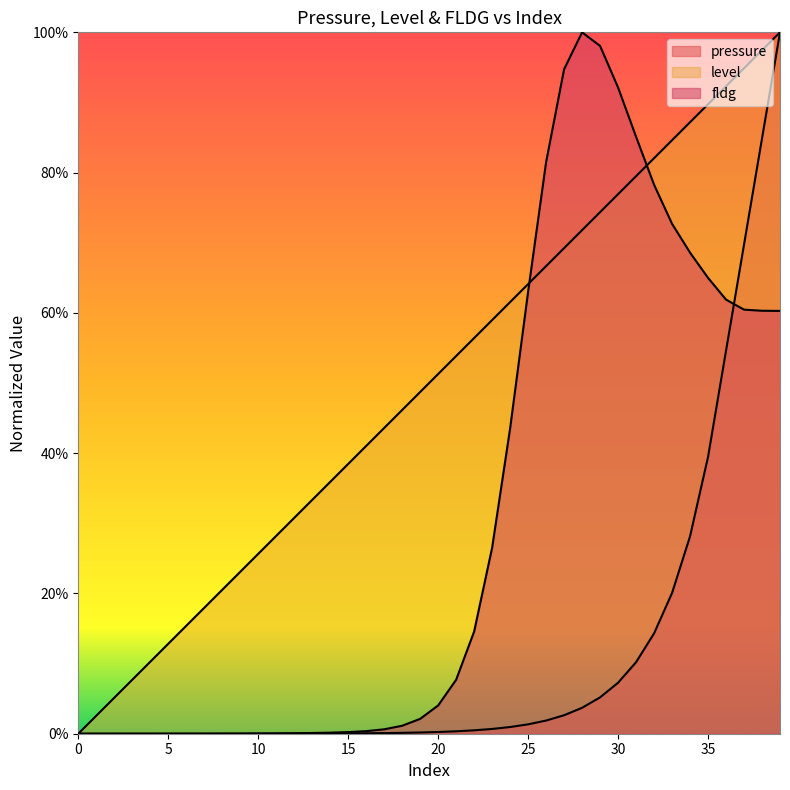

Count the number of categories in the chart.

40